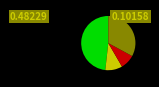

Is there a majority slice in this chart?

No